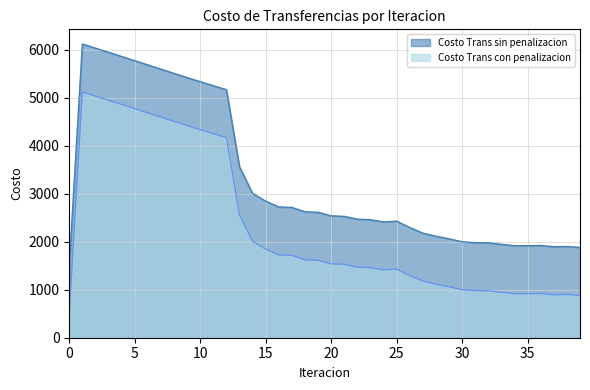

True or false: Costo Trans sin penalizacion has more than 1 interior local peaks.

True